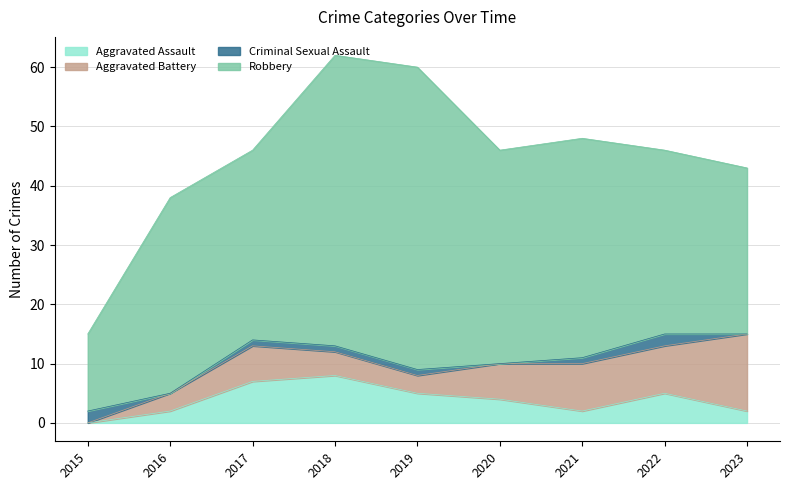

Rank the series at 2021 from lowest to highest value.

Criminal Sexual Assault, Aggravated Assault, Aggravated Battery, Robbery